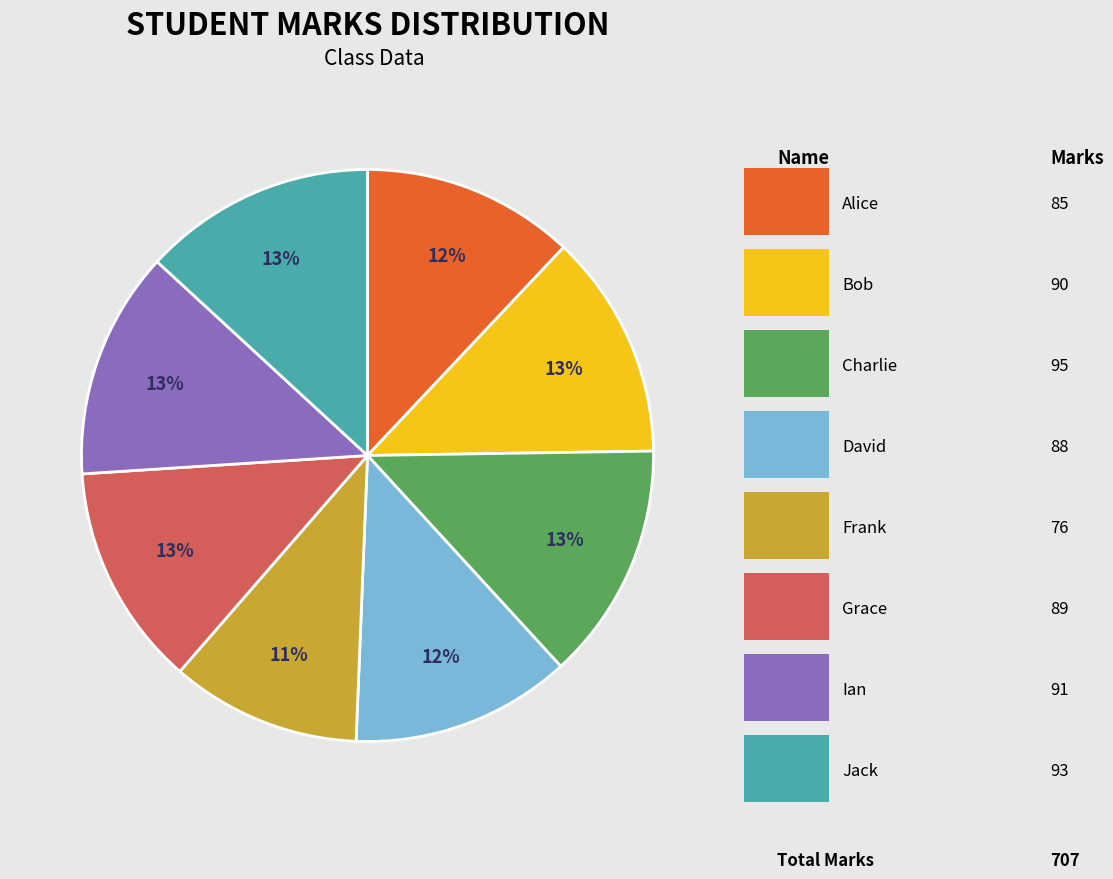

Is there a majority slice in this chart?

No